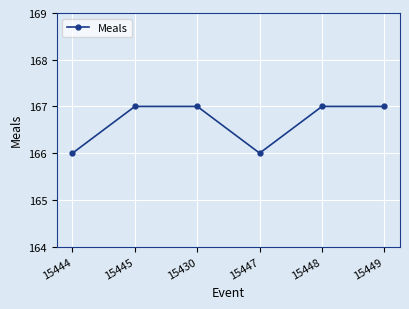

Reading left to right, extract all data points from this chart.

15444=166	15445=167	15430=167	15447=166	15448=167	15449=167